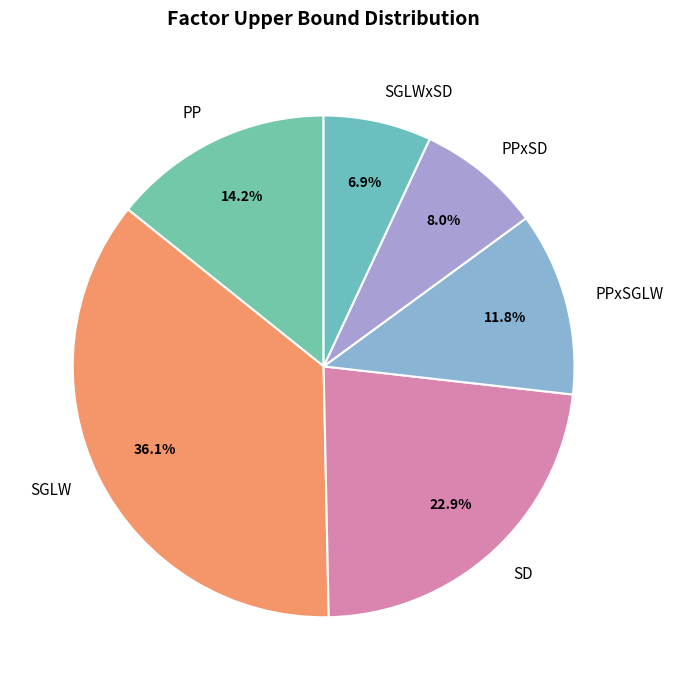

True or false: SD accounts for 10% of the total.

False